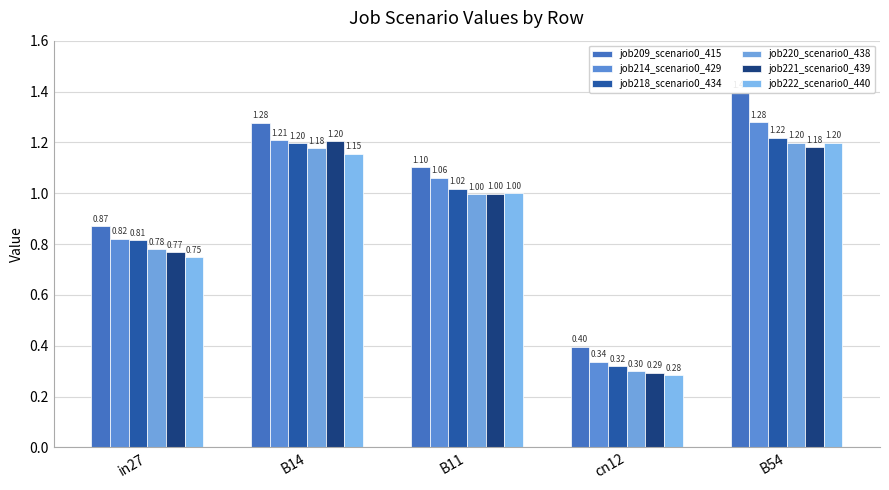

List the labels in order of job214_scenario0_429 value, smallest first.

cn12, in27, B11, B14, B54